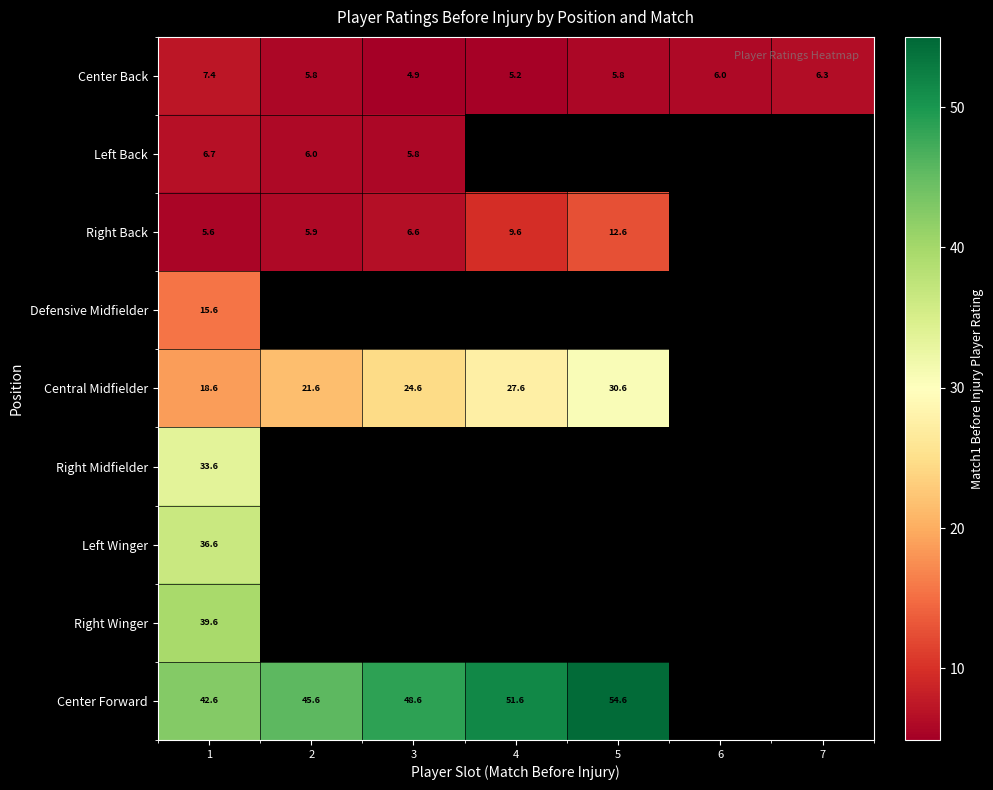

What is the difference between the highest and lowest values at 1?

37.0